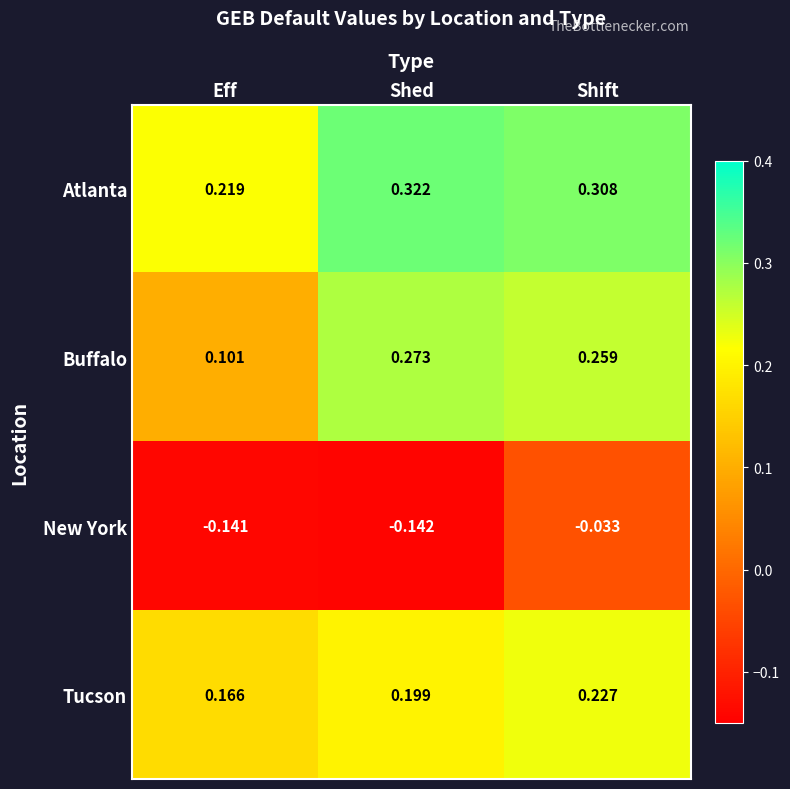

Rank the series by their maximum value, from highest to lowest.

Atlanta, Buffalo, Tucson, New York